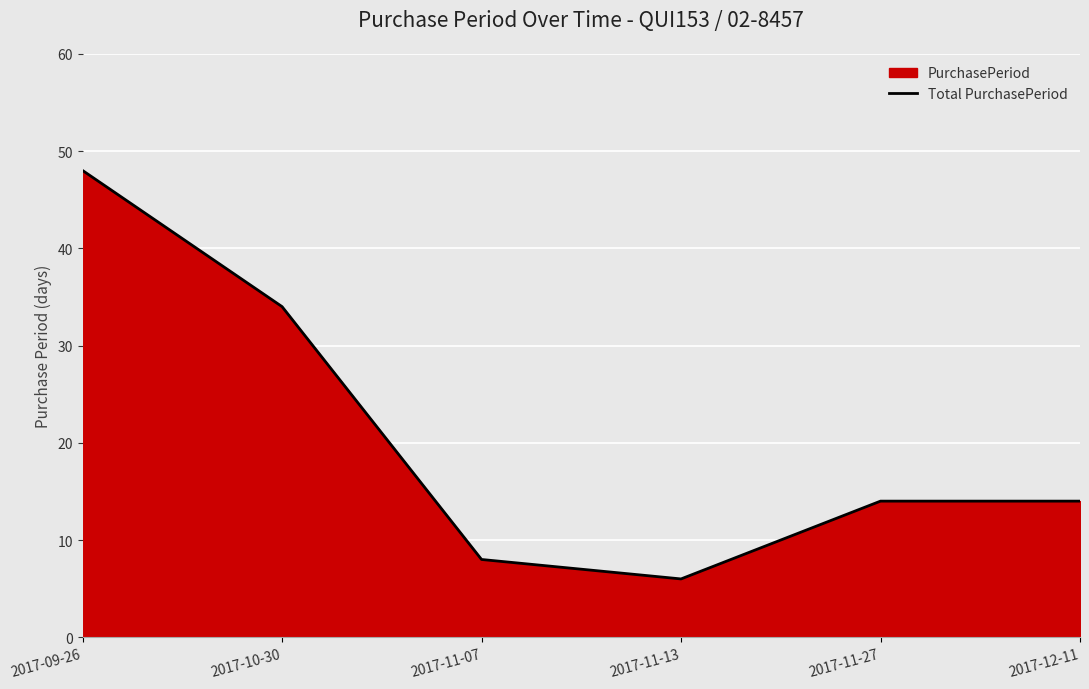

What is the ratio of the value at 2017-11-13 to the value at 2017-11-27?

0.4